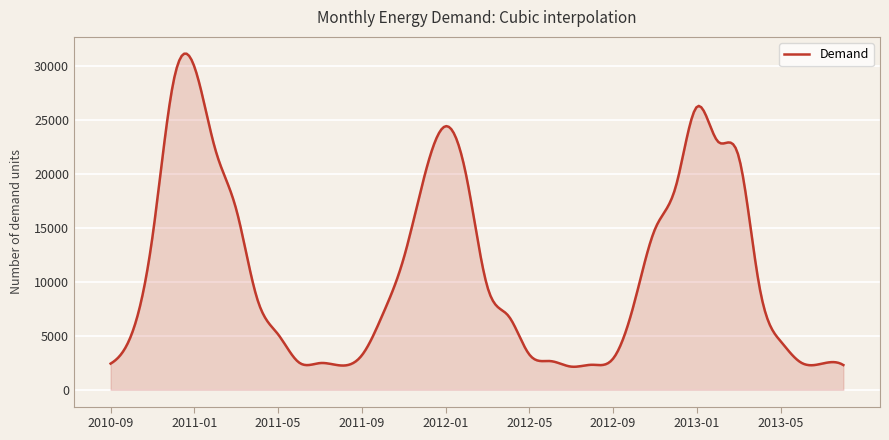

True or false: there are more than 1 points higher than both neighbors.

True